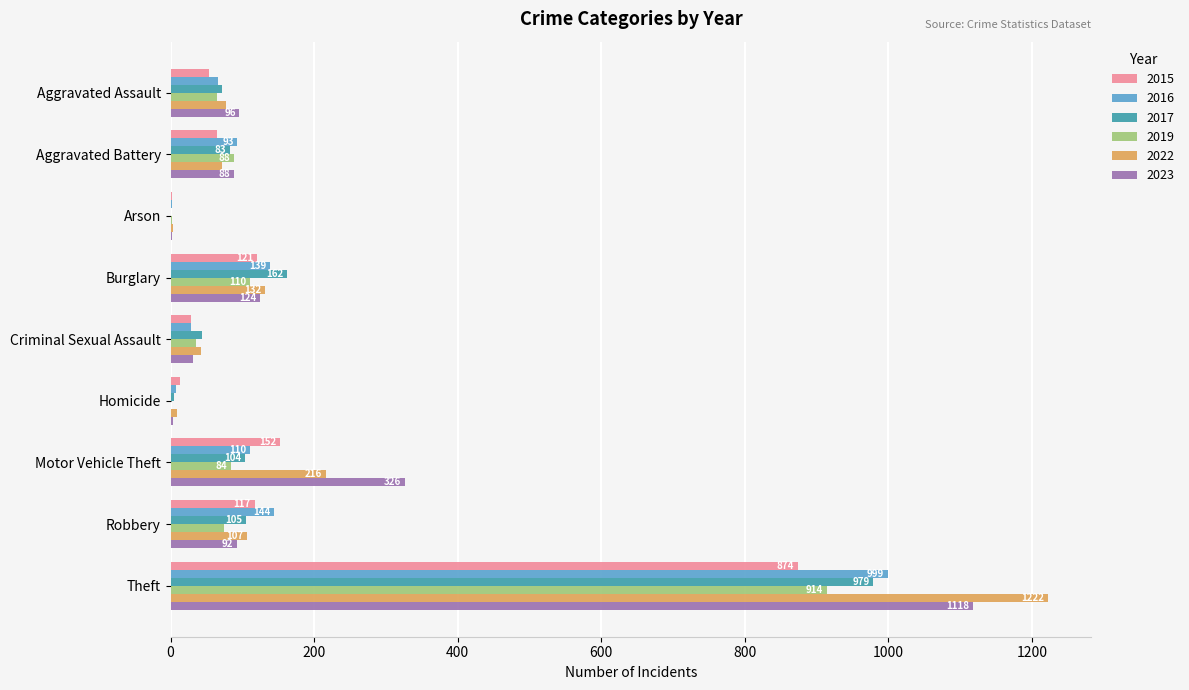

What is the total value across all series at Theft?

6106